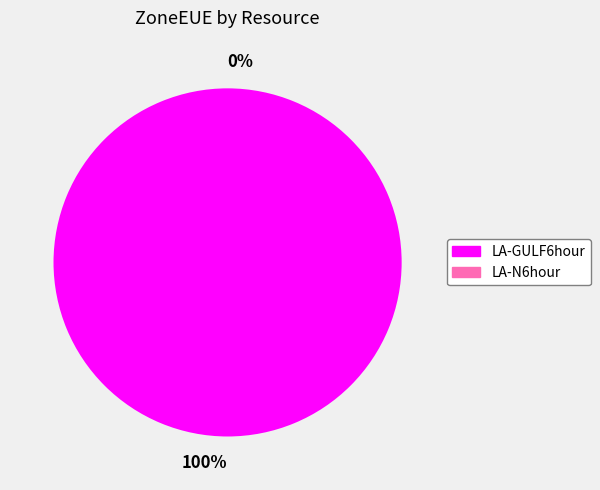

What portion of the pie excludes LA-N6hour?

100.0%